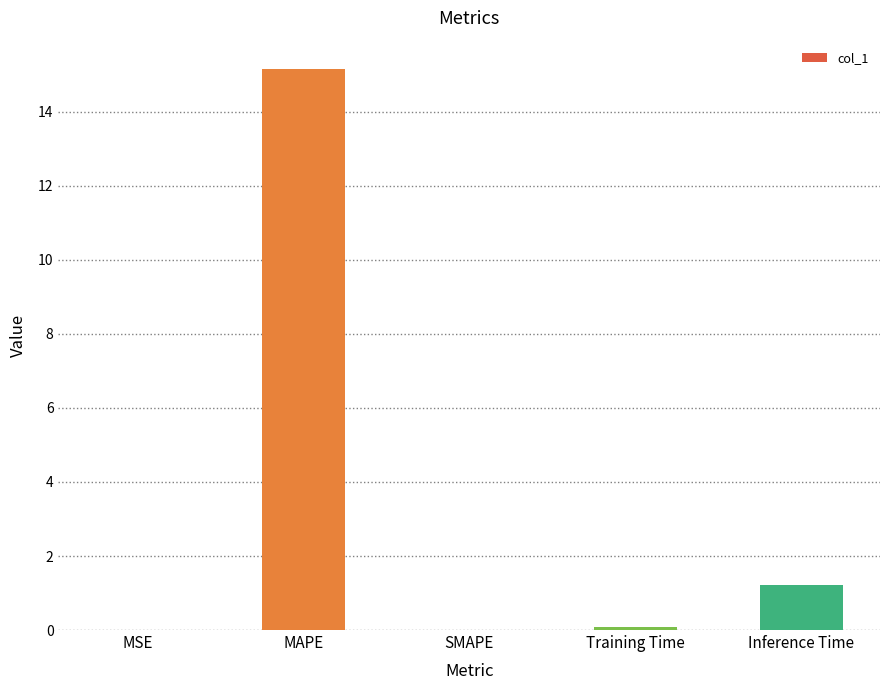

Are the bars horizontal?

No